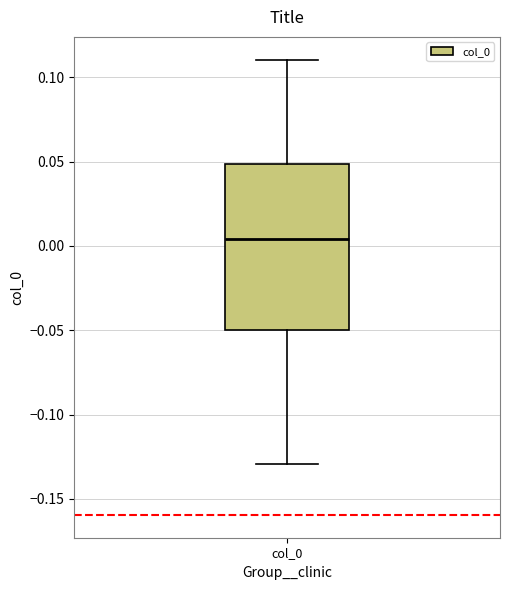

Transcribe this box plot: give where the median line is, the range the box spans, and where the two whiskers end, as read against the y-axis. The values are not printed on the chart, so give them approximately, as read against the axis.

median 0.005, box -0.050 to 0.050, whiskers -0.130 to 0.110